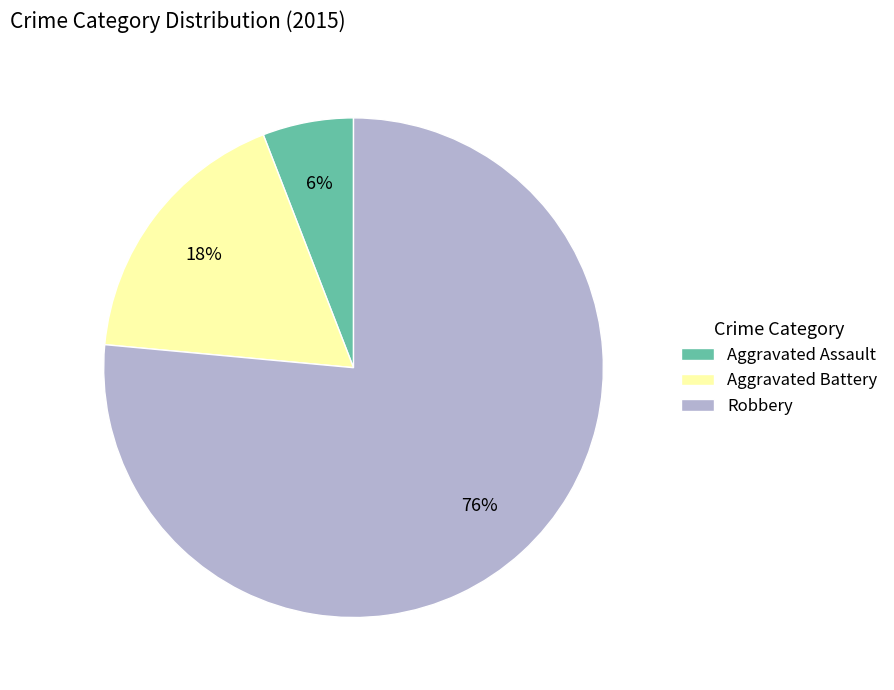

Does Aggravated Battery account for over 50% of the chart?

No